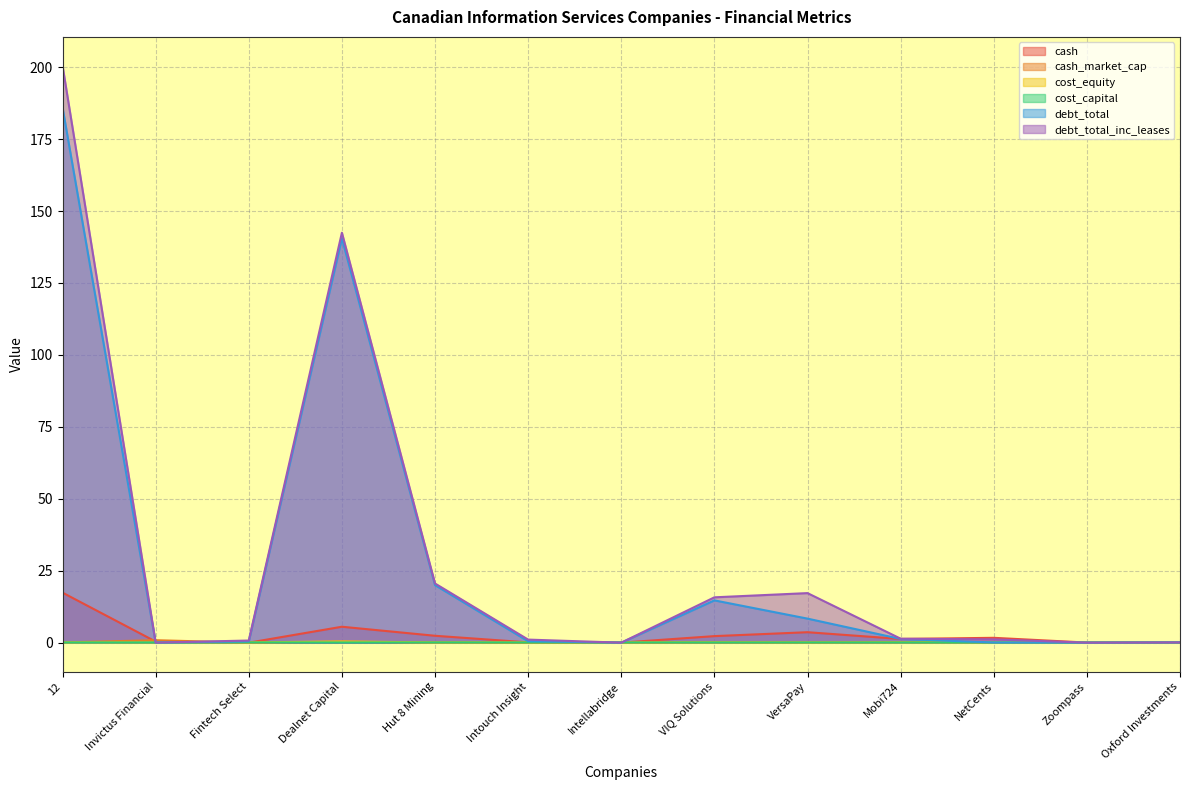

Does the chart display data point markers on the line(s)?

No